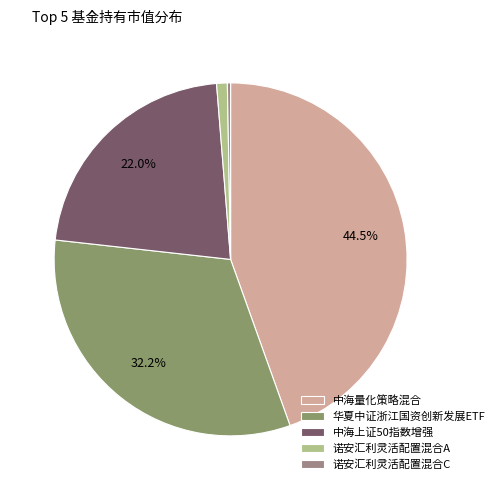

Which slice is the largest?

中海量化策略混合